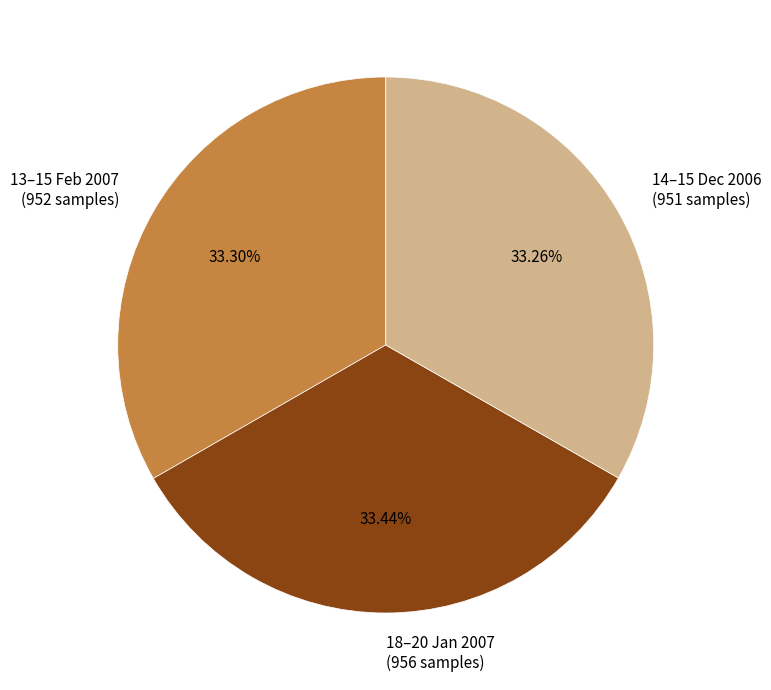

Approximately how many times larger is the value at 14–15 Dec 2006 compared to 13–15 Feb 2007?

1.0